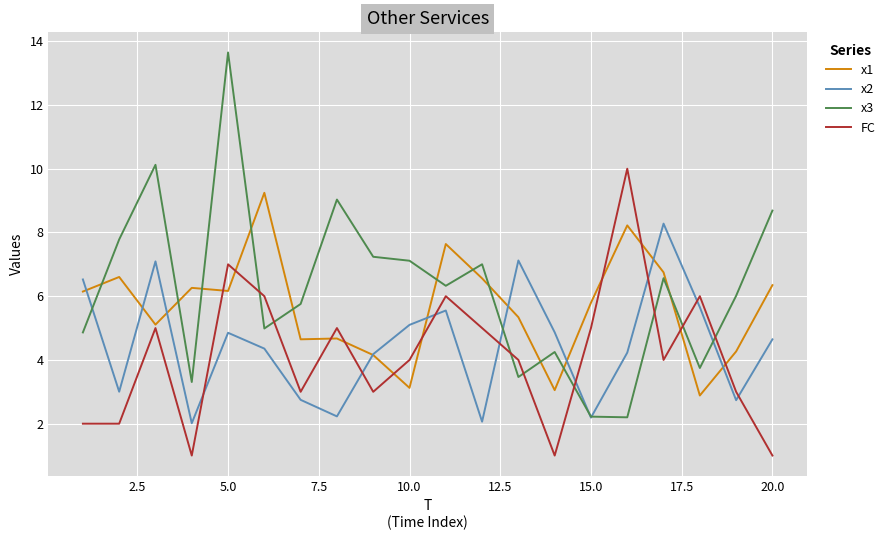

True or false: FC and x3 cross at least once.

True